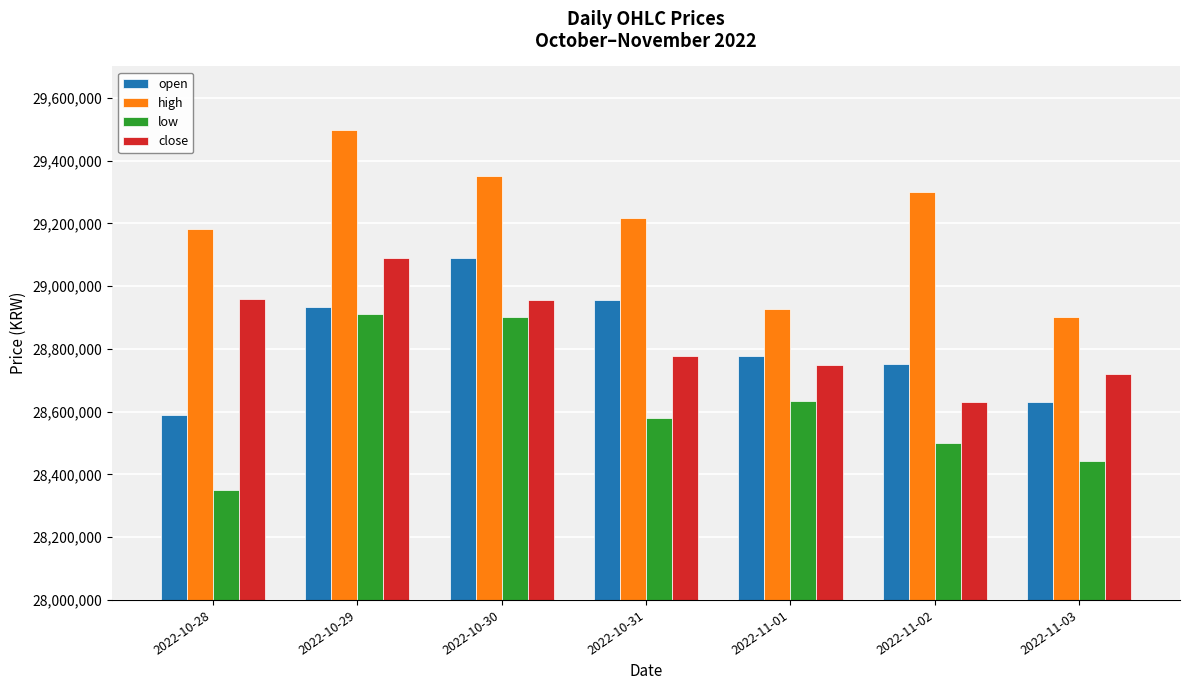

Is it true that close equals 48424133 at 2022-10-29?

False